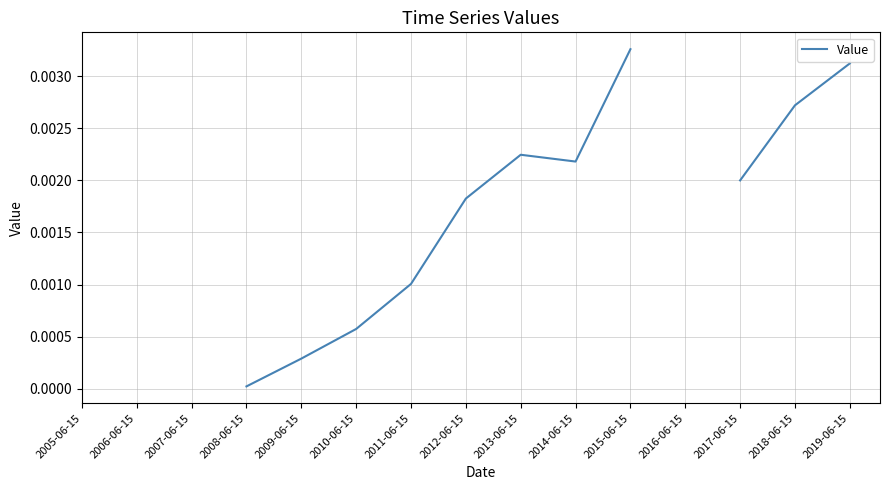

How many interior local valleys (lower than both neighbors) does the data have?

1